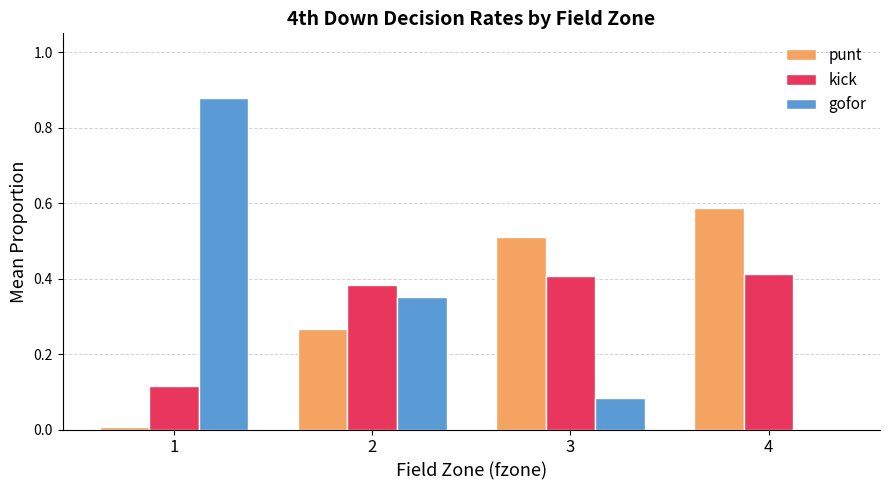

Which series has the largest total across all categories?

punt